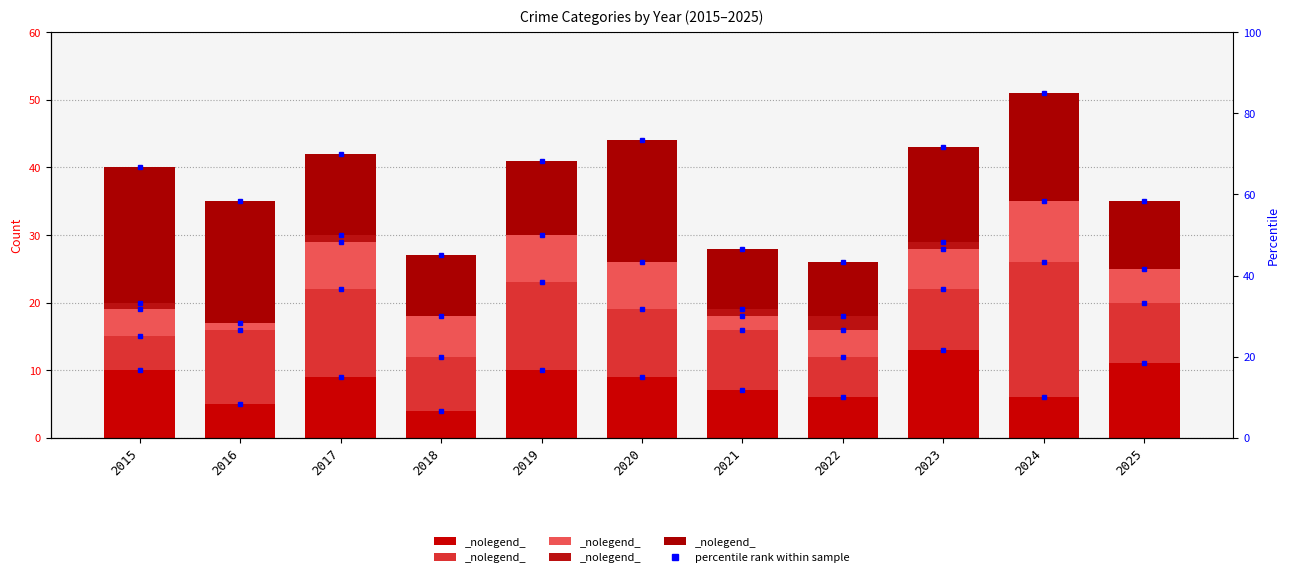

Which series has the largest range (max minus min)?

Aggravated Battery